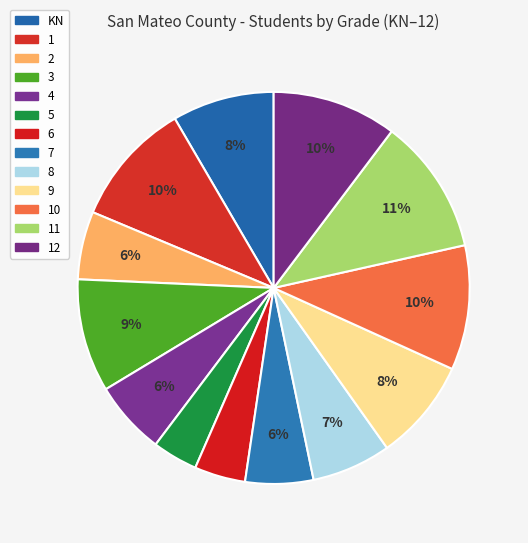

To the nearest percent, what is the average slice percentage?

8%